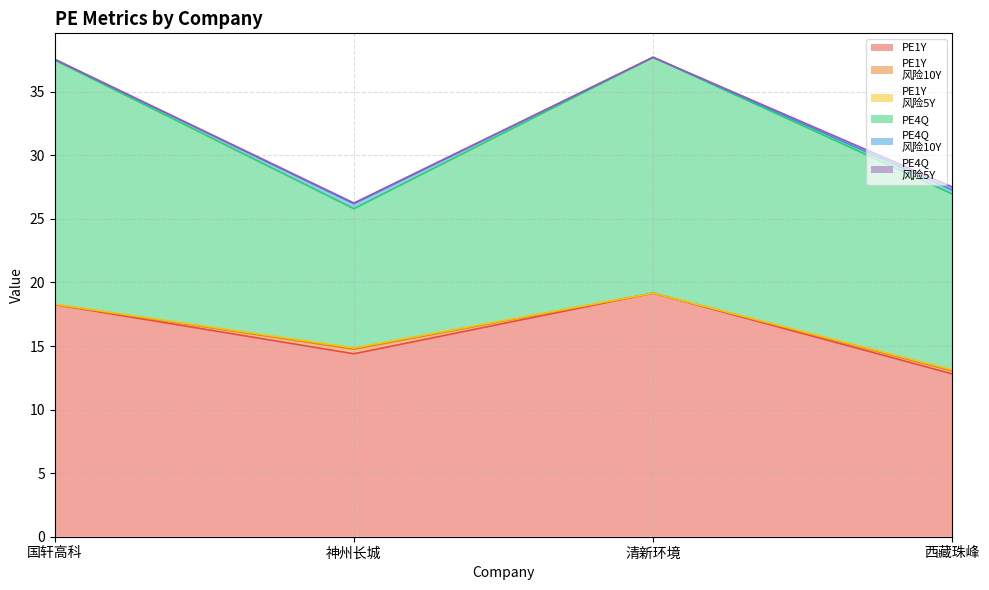

How many lines are shown in the chart?

6